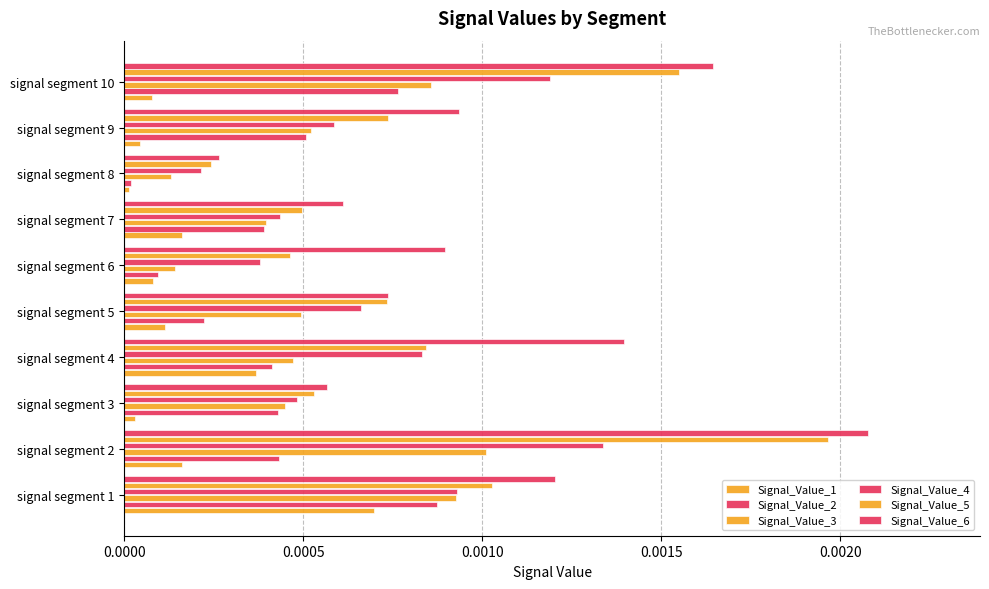

What position from the right is 9?

1